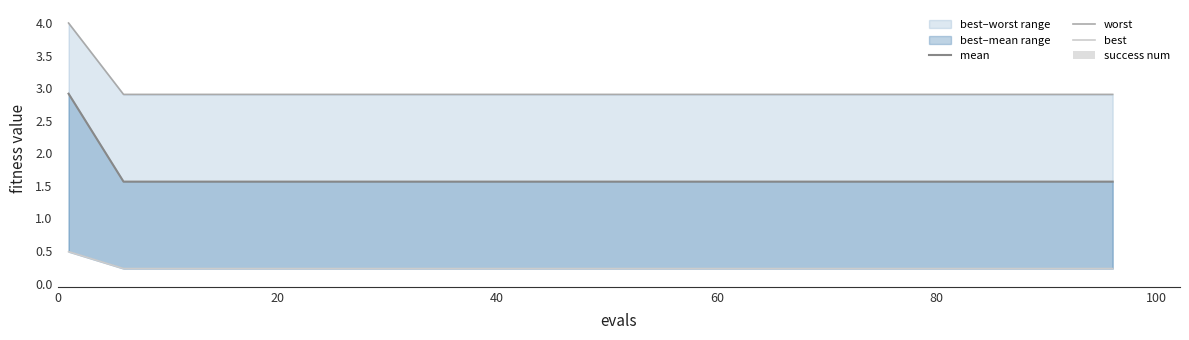

What is the value of the best bar at the 9th from the left?

0.2